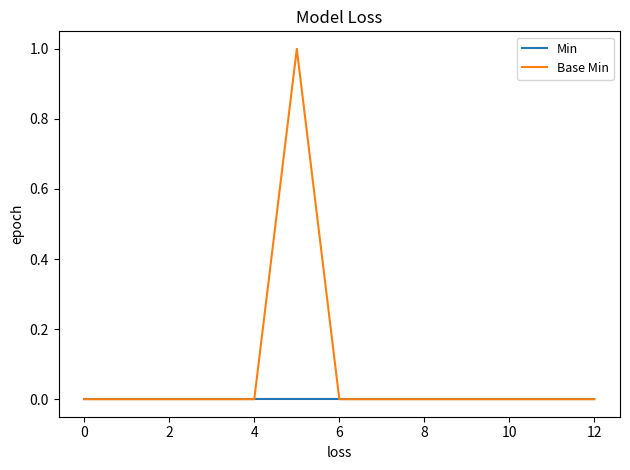

Which series has the largest total across all categories?

Base Min